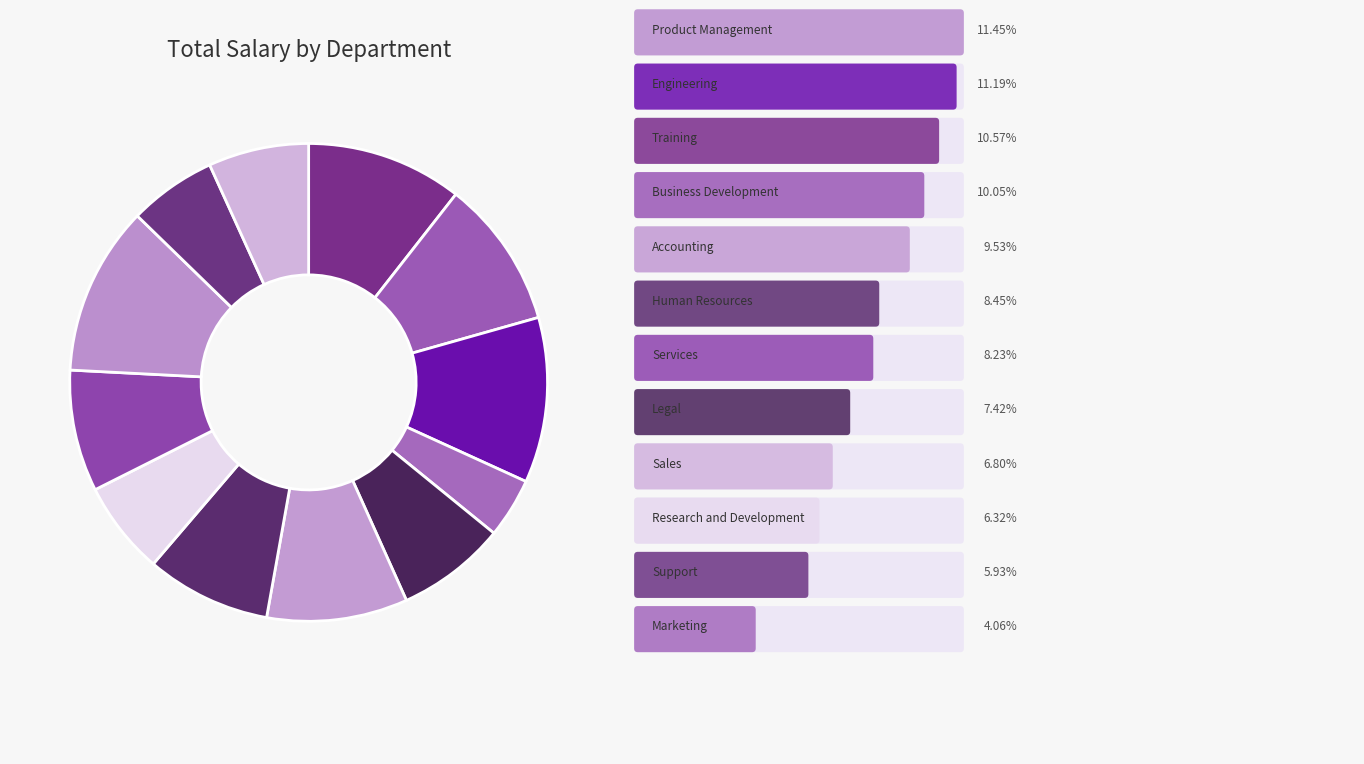

How many segments does this pie chart have?

12